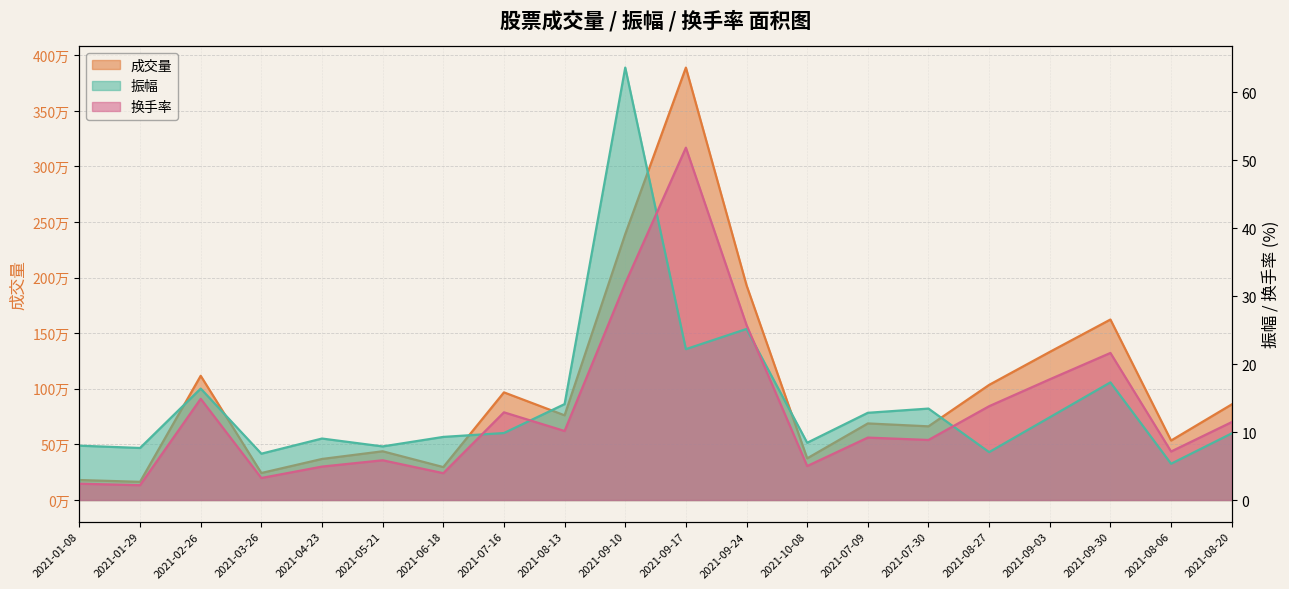

Which label corresponds to the largest value in the chart?

2021-09-17